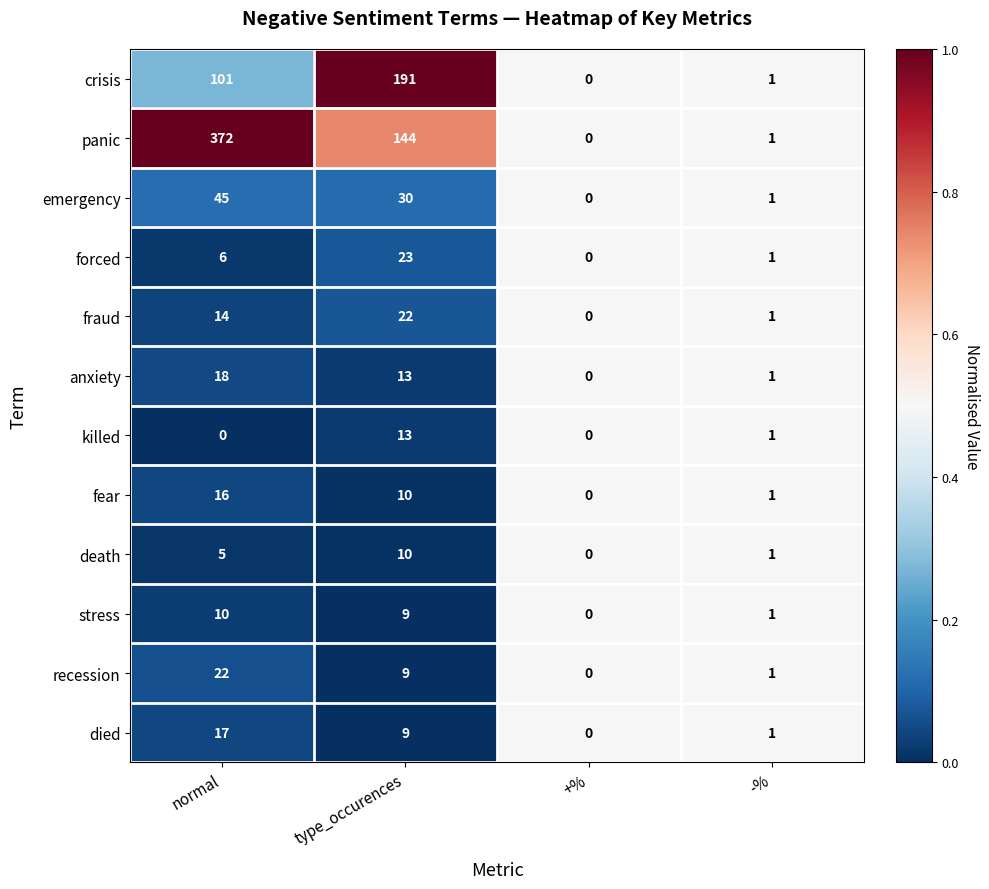

At which category does the chart reach its peak across all series?

normal